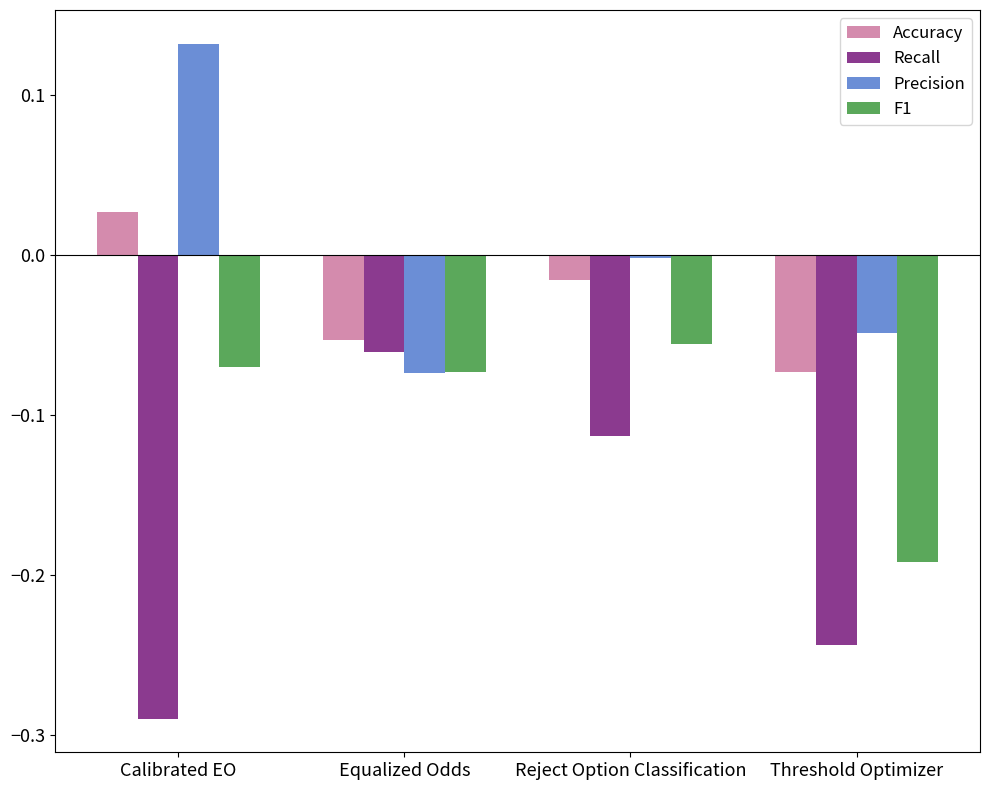

At which label does Precision reach its peak?

Calibrated EO